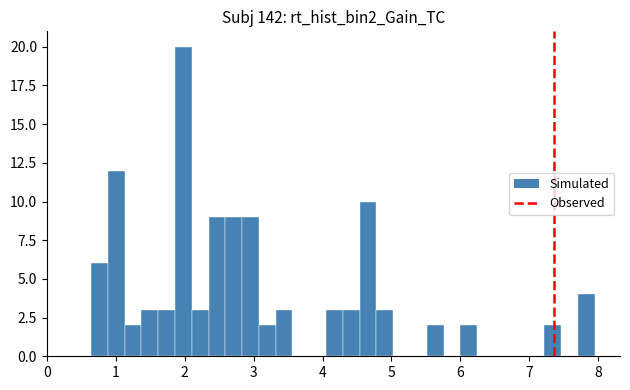

Around what value on the x-axis is the tallest bar? Give the approximate position of its centre, as read against the axis.

2.0